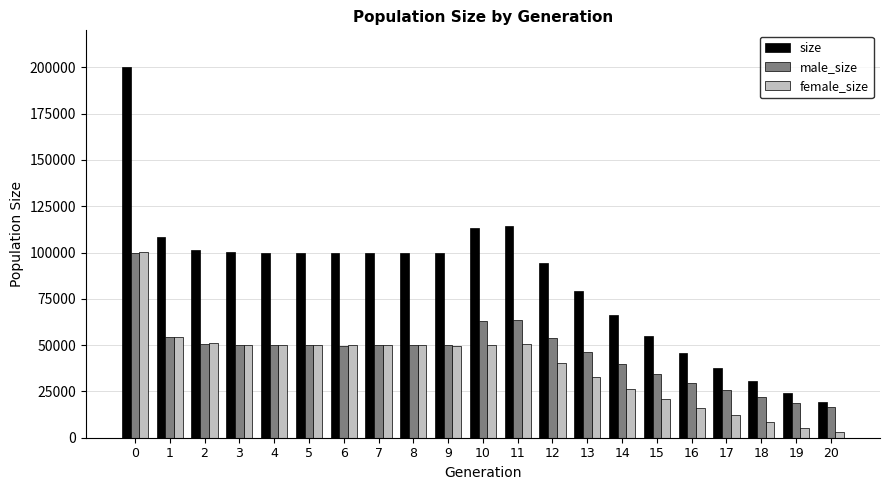

What is the difference between the maximum and minimum values in the female_size series?

97113